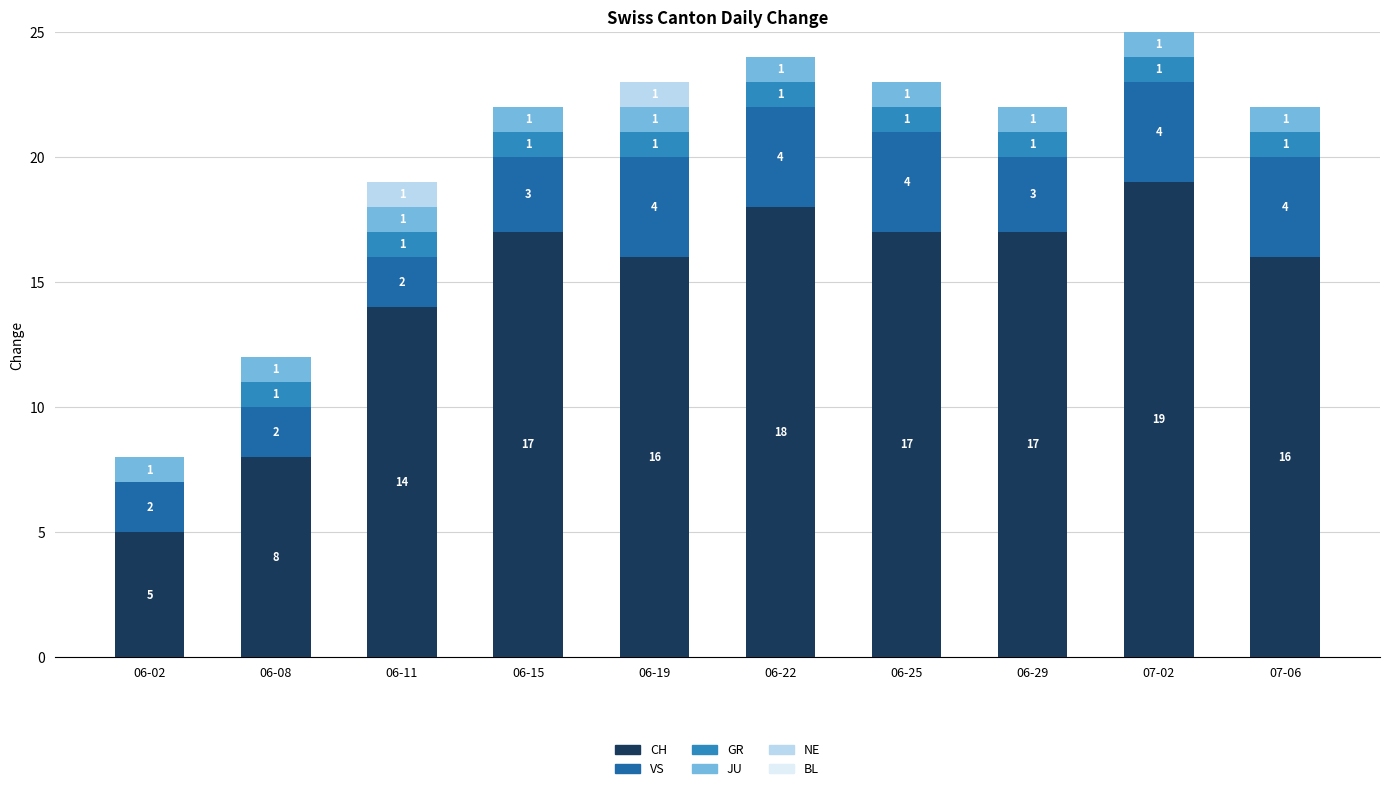

At which category is the sum across all series the highest?

07-02